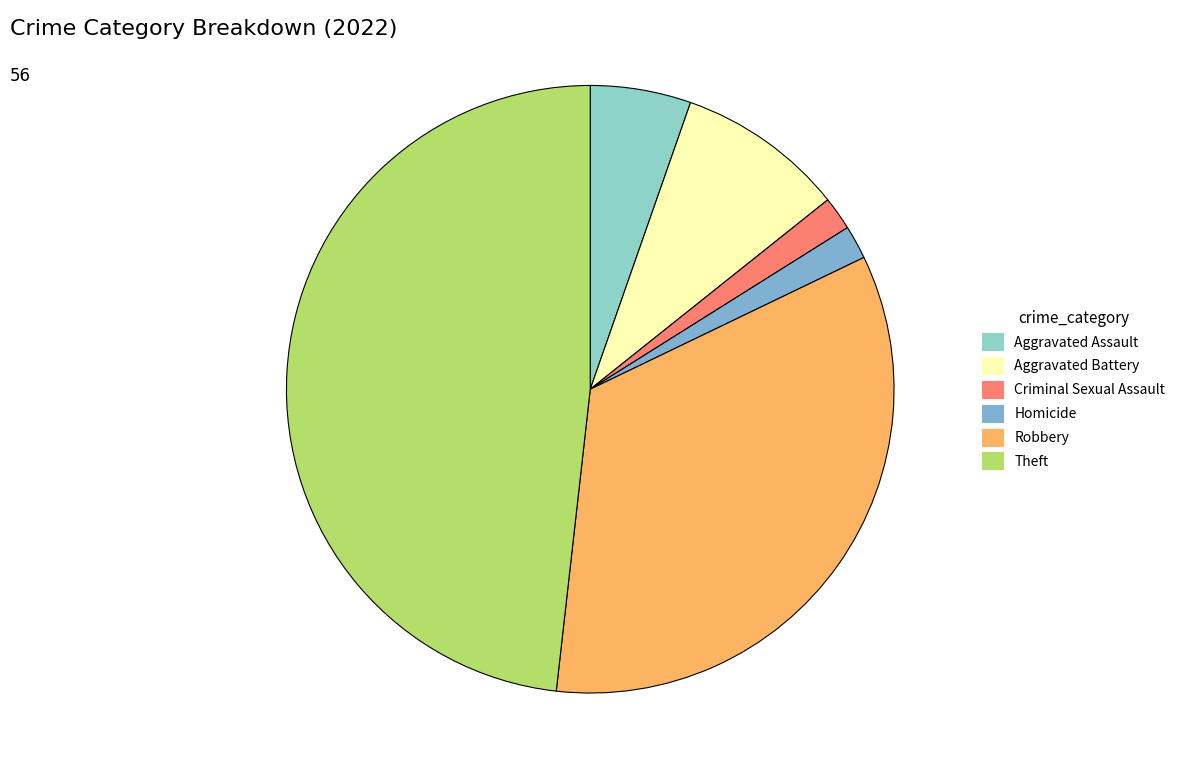

To the nearest percent, what is the combined percentage of Criminal Sexual Assault and Aggravated Battery?

11%